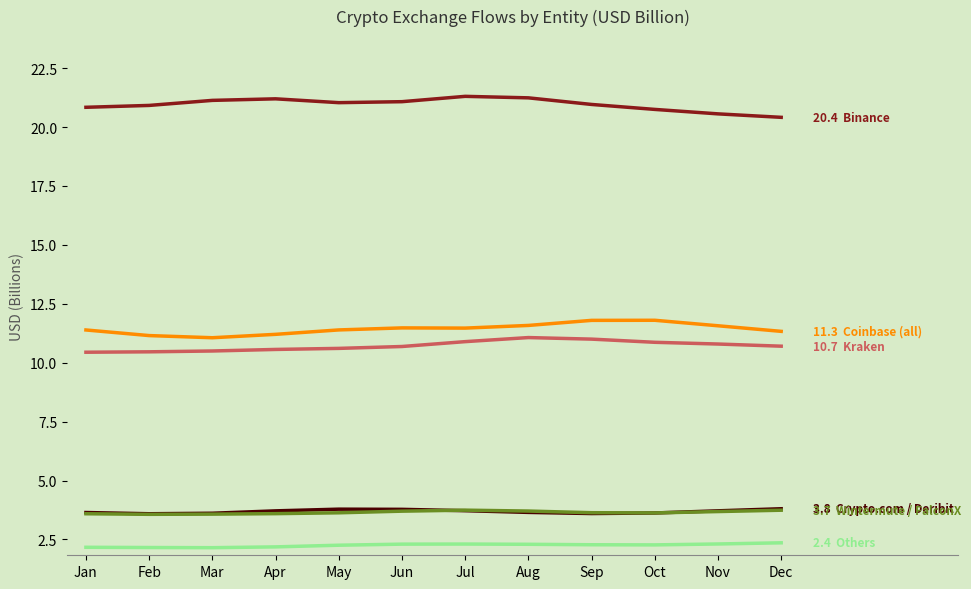

What is the smallest value displayed?

2.1